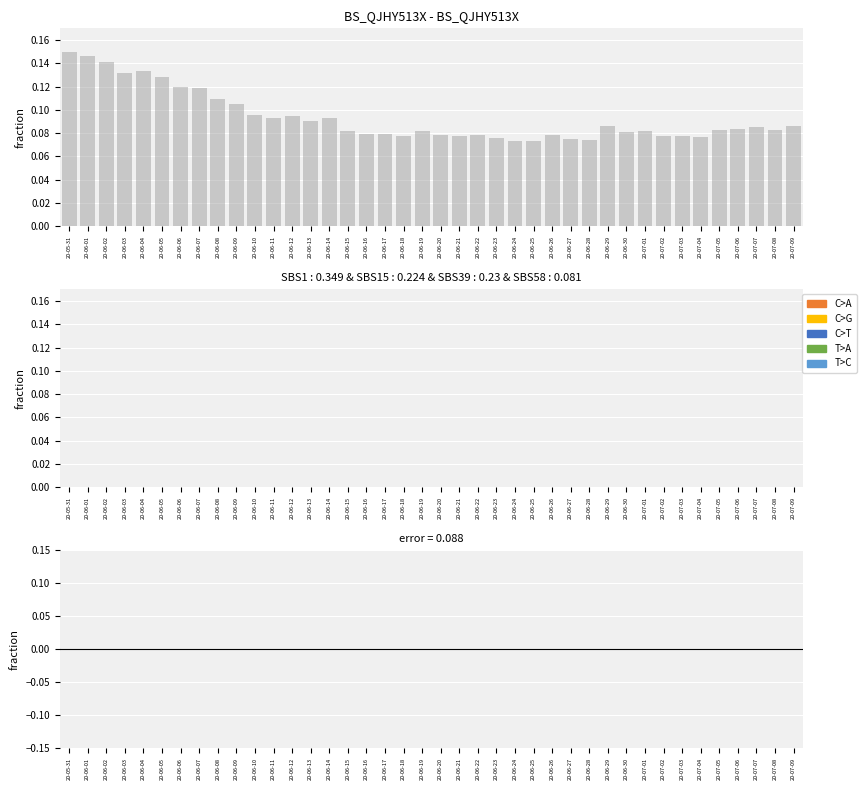

What is the label of the 11th bar from the left?

20-06-10